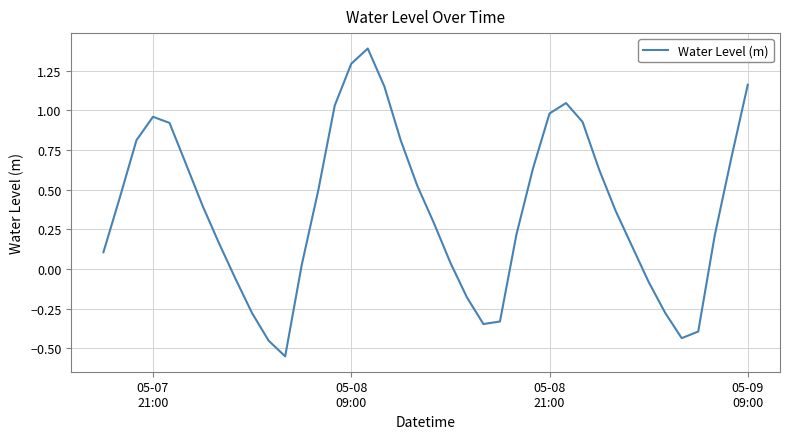

What is the difference between the maximum and minimum values?

1.9